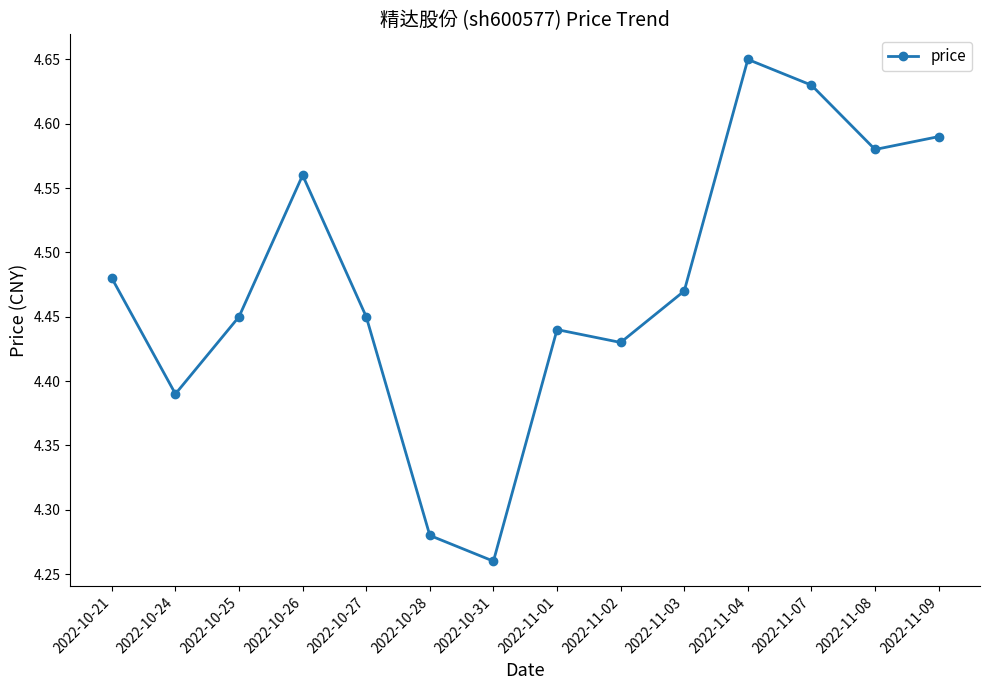

How many values are between 4 and 5?

14